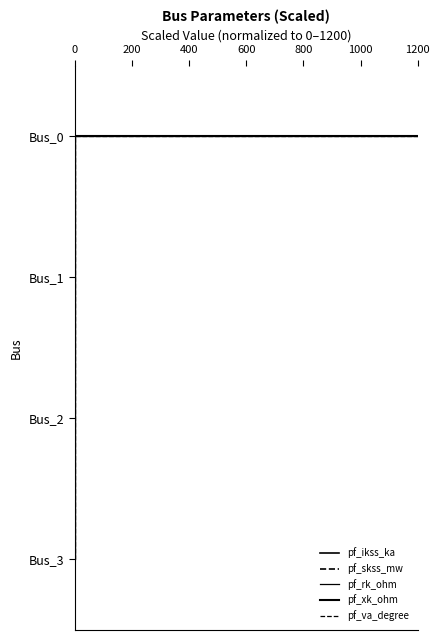

True or false: pf_va_degree and pf_xk_ohm intersect in this chart.

False